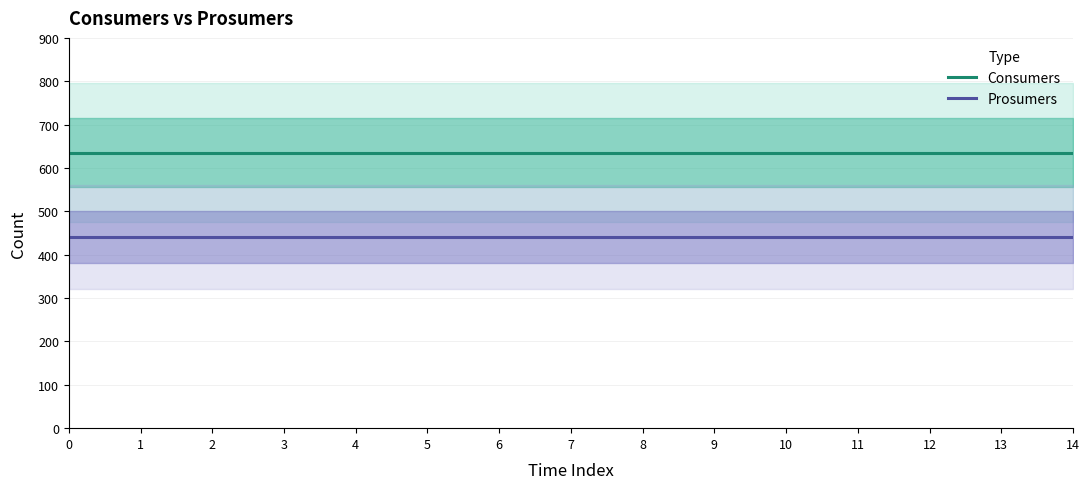

True or false: Consumers and Prosumers cross at least once.

False